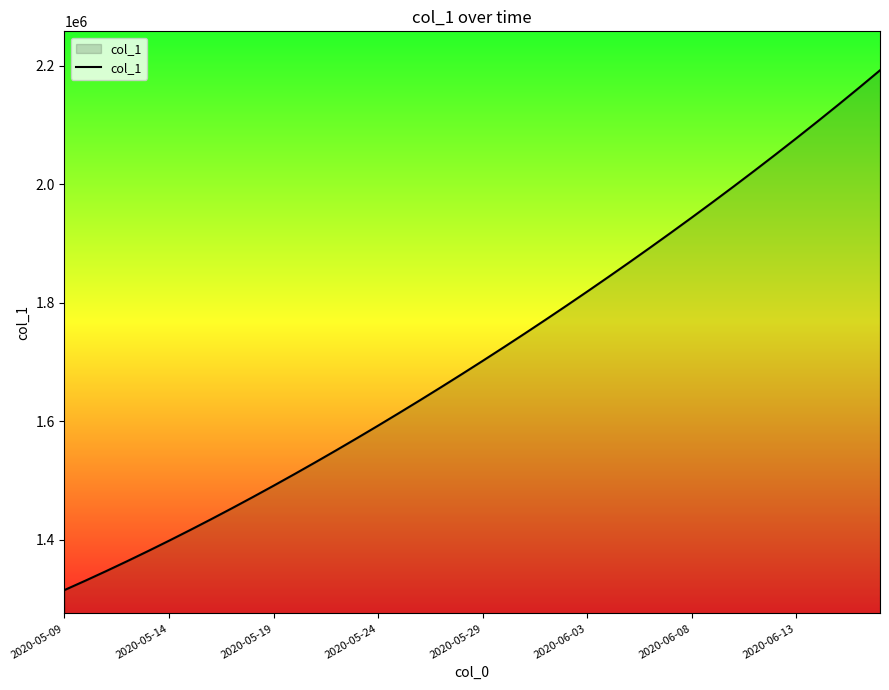

What is the smallest value displayed?

1315099.0